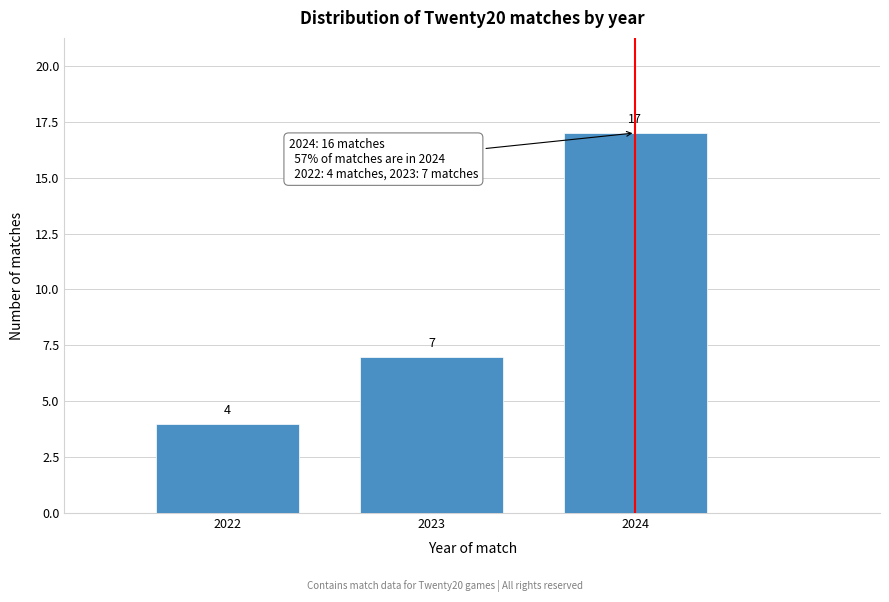

Reading left to right, transcribe all the data shown in this chart.

4	7	17